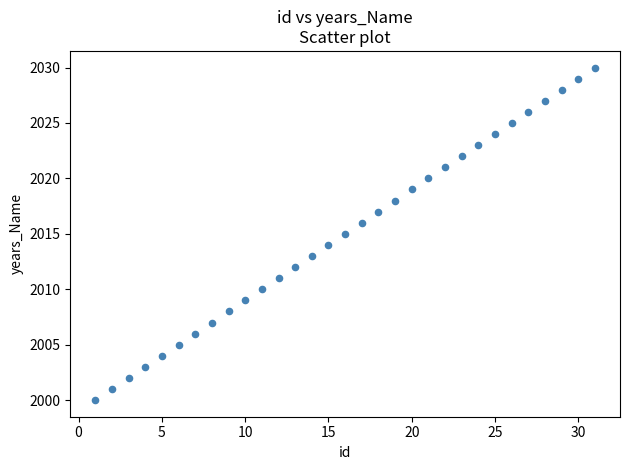

What is the range of Y values (max minus min)?

30